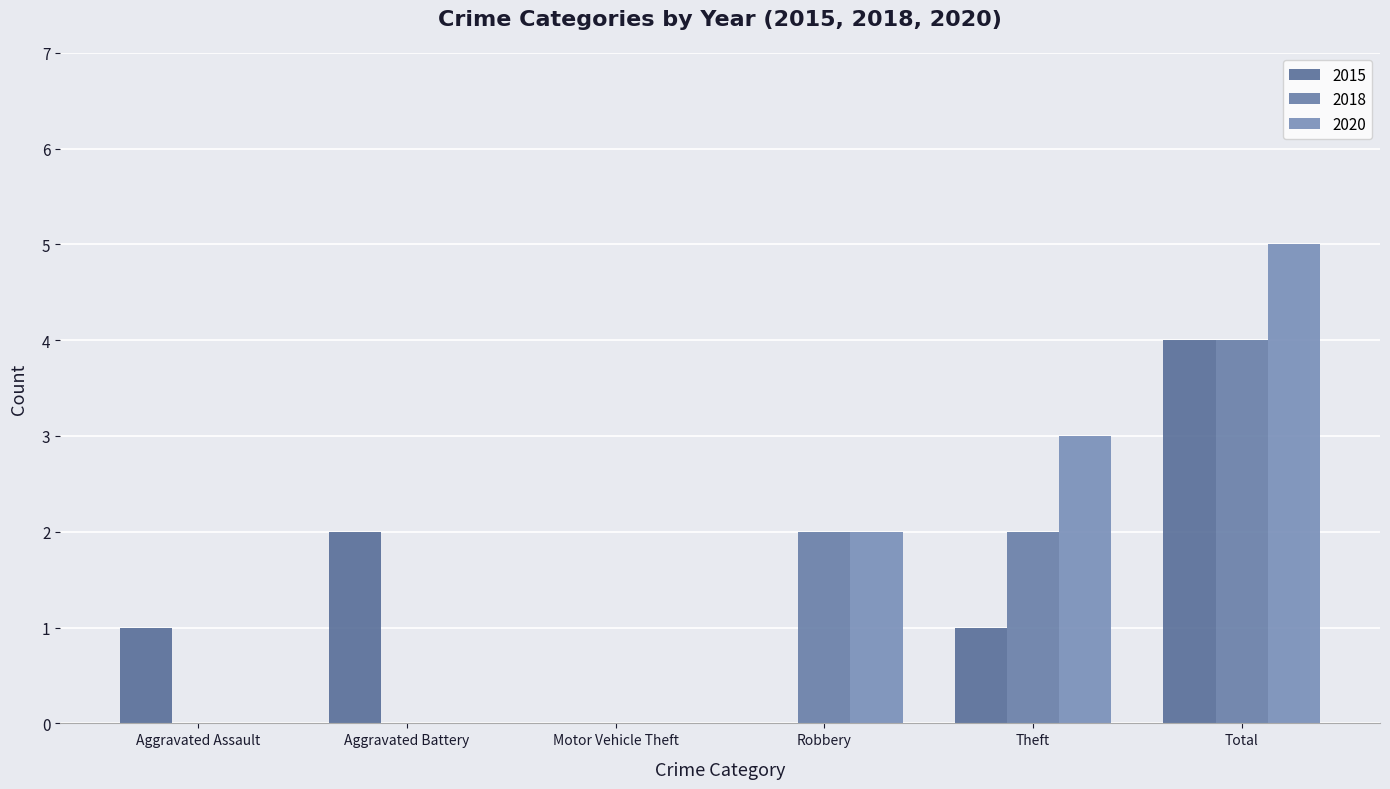

Does the chart contain stacked bars?

No